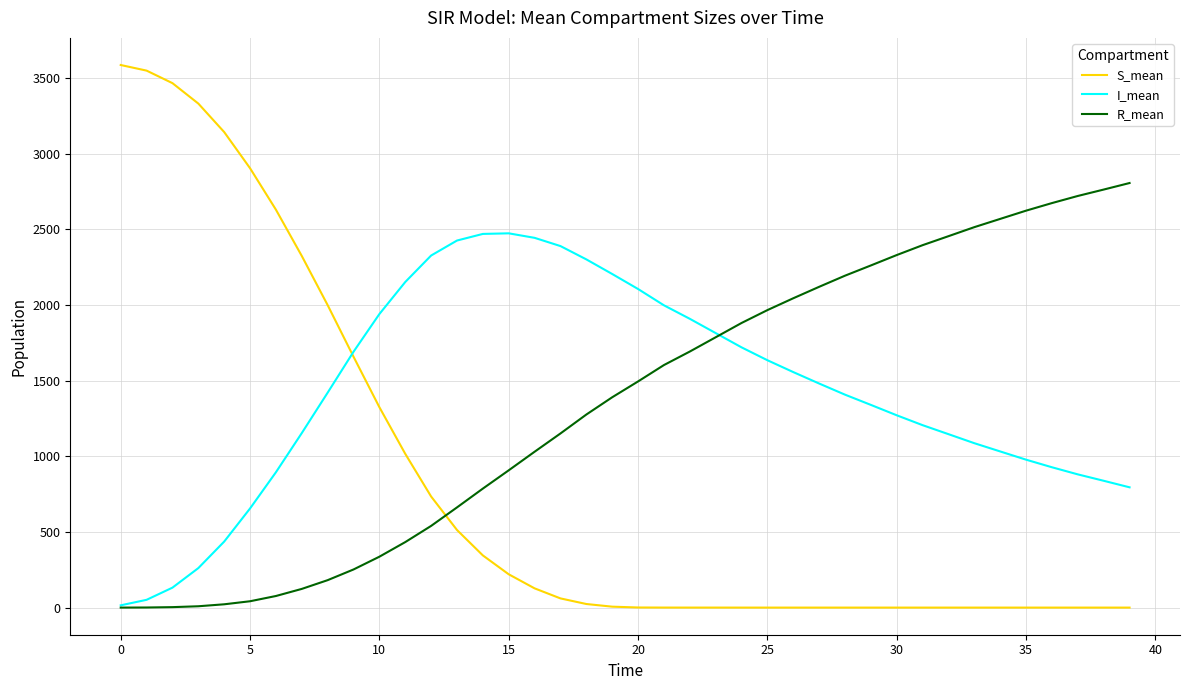

What are all the series names shown in the legend?

S_mean, I_mean, R_mean